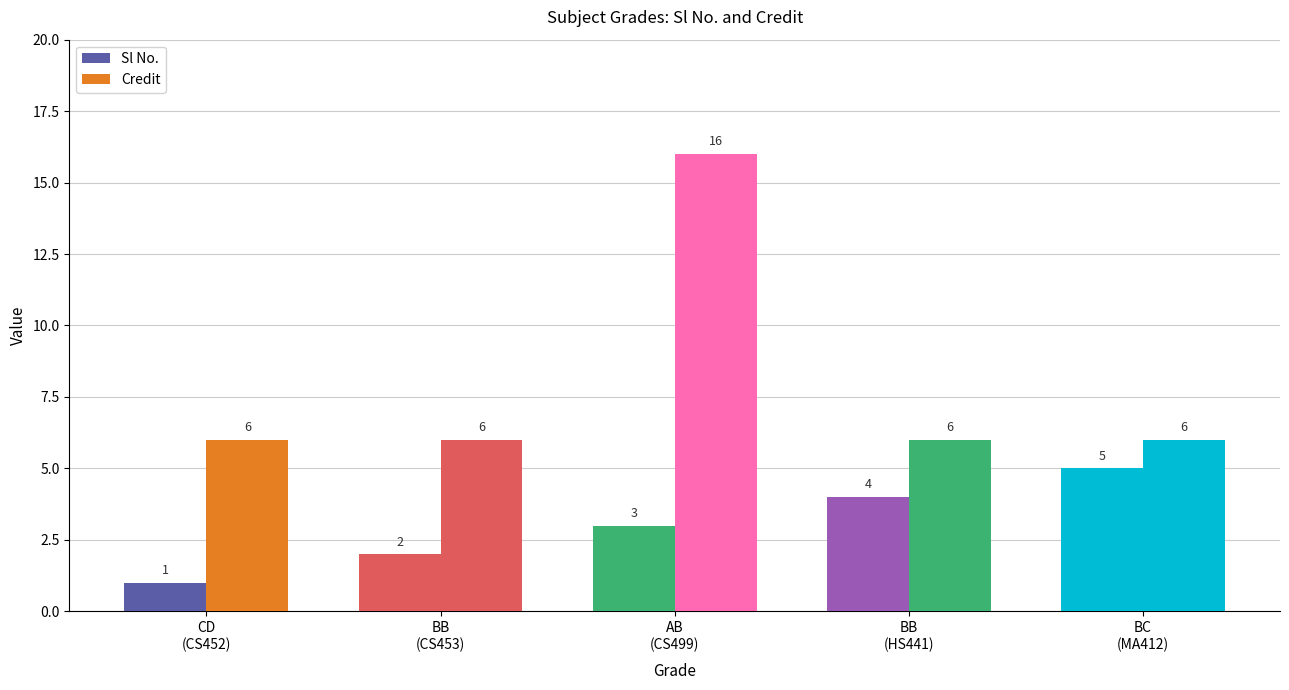

True or false: Credit has a value of 16 at AB
(CS499).

True